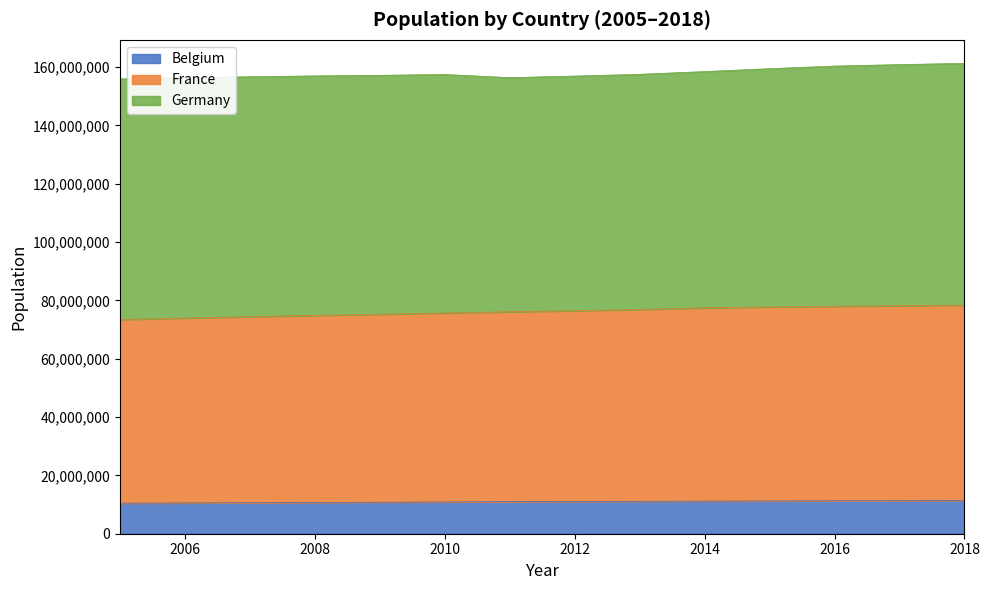

What is the average value of the Belgium series?

10979058